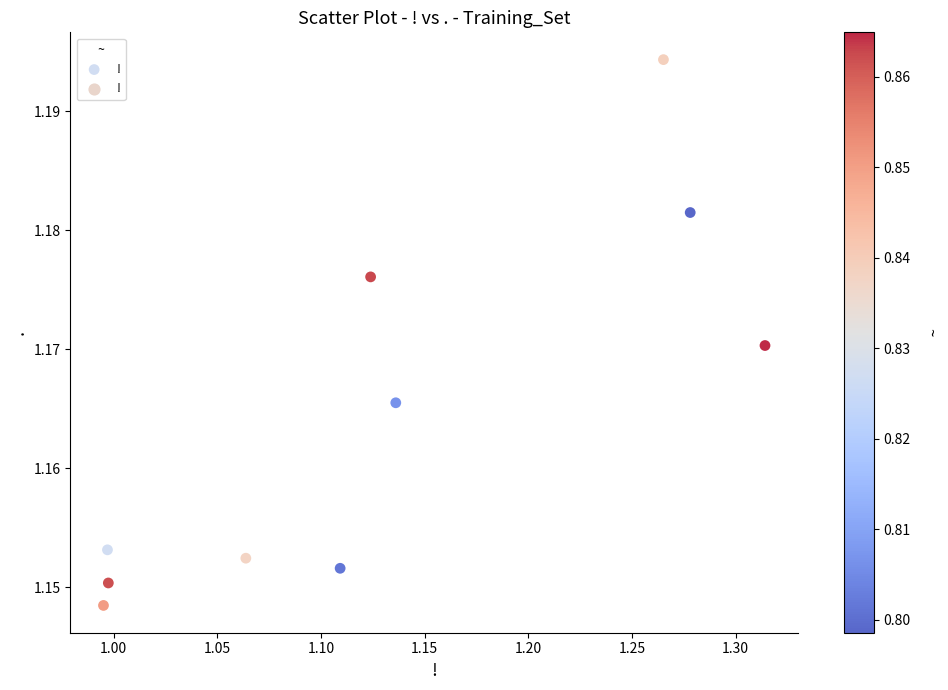

What is the range of X values (max minus min)?

0.3